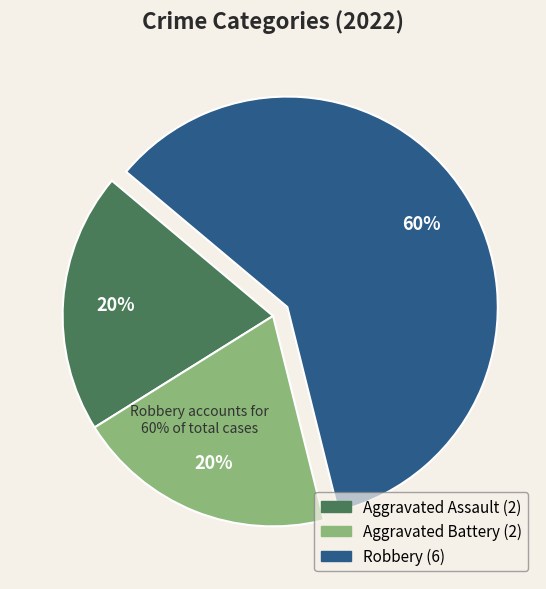

What percentage do Aggravated Assault and Robbery together represent?

80.0%